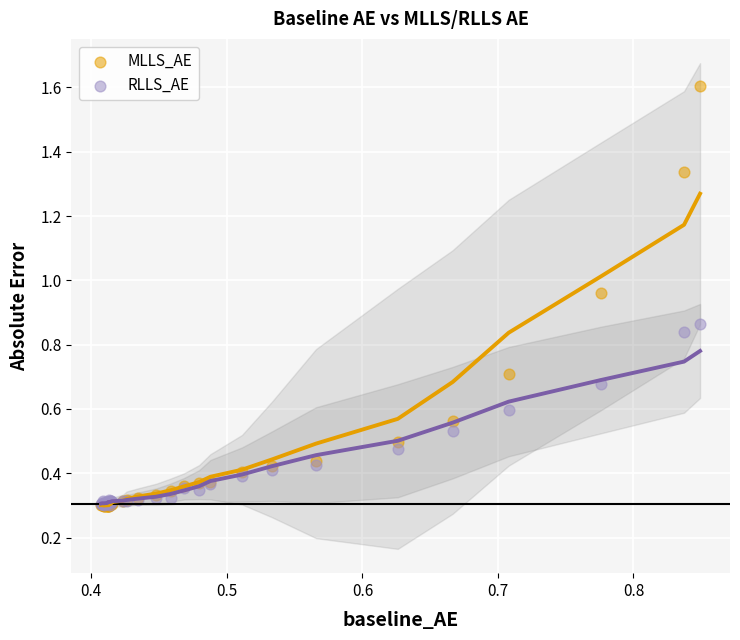

Which series reaches the maximum Y coordinate?

MLLS_AE